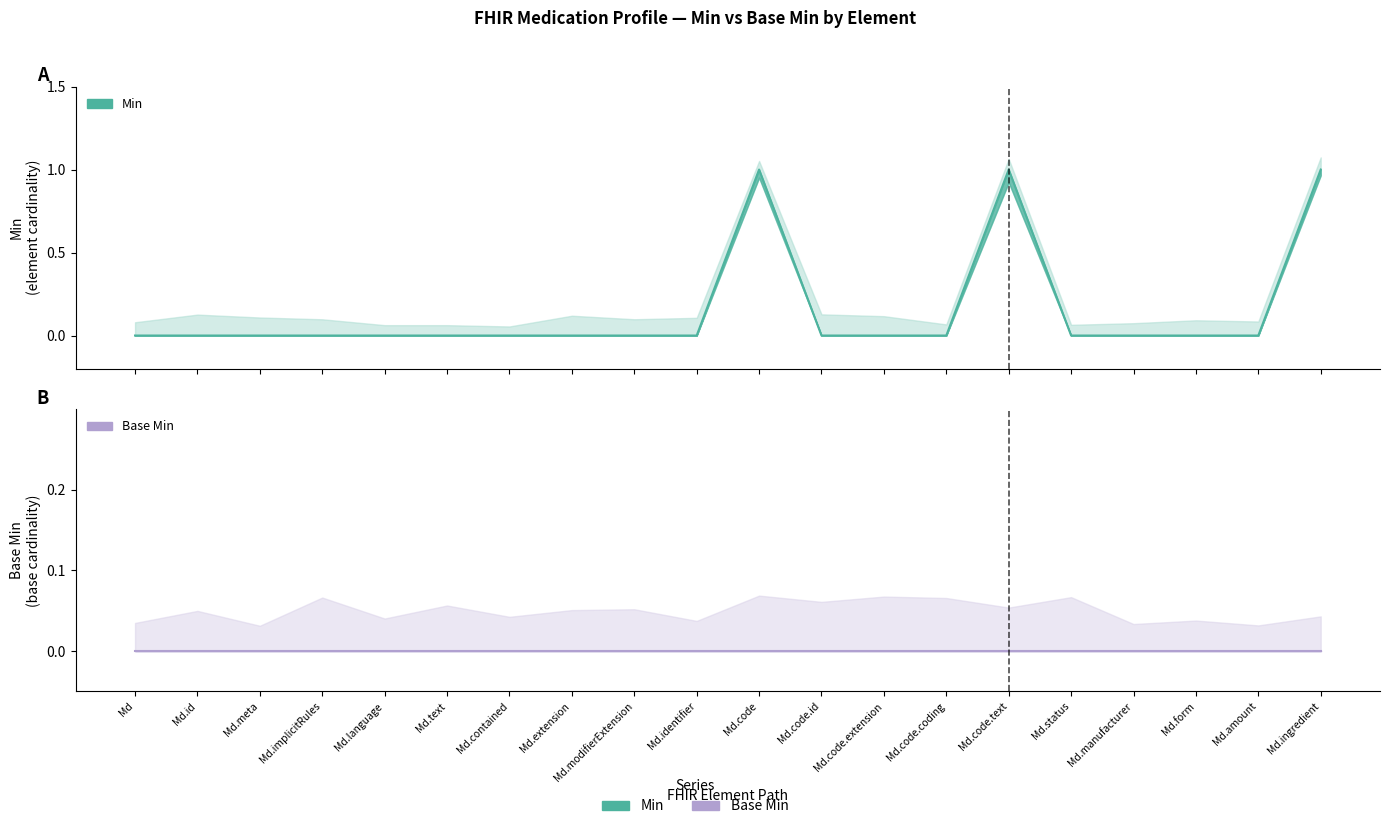

At Md, list the series in order from smallest to largest.

Min (line), Base Min (line)